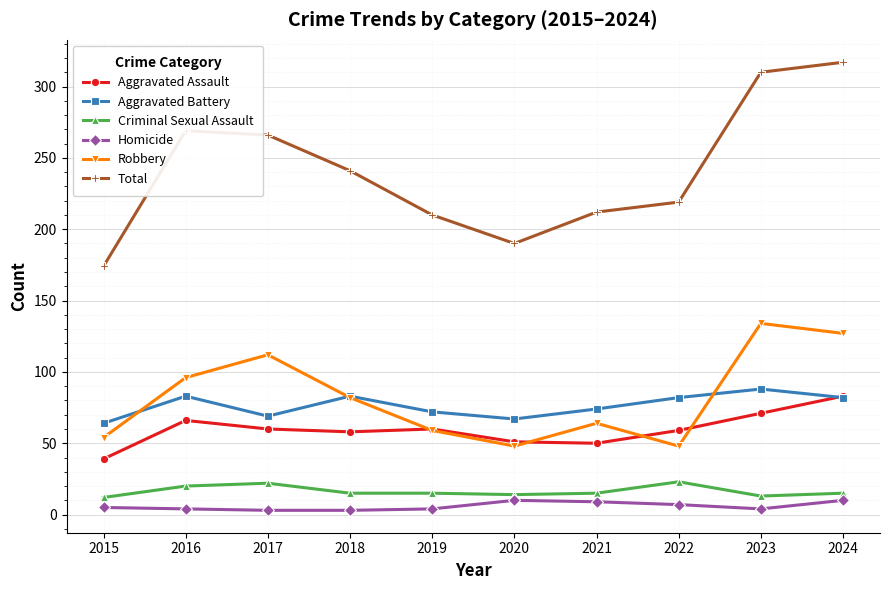

How many lines are shown in the chart?

6